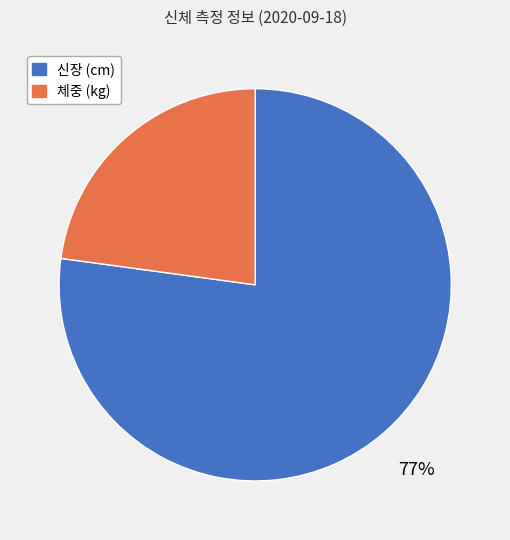

Combined, do 신장 (cm) and 체중 (kg) account for over 50%?

Yes